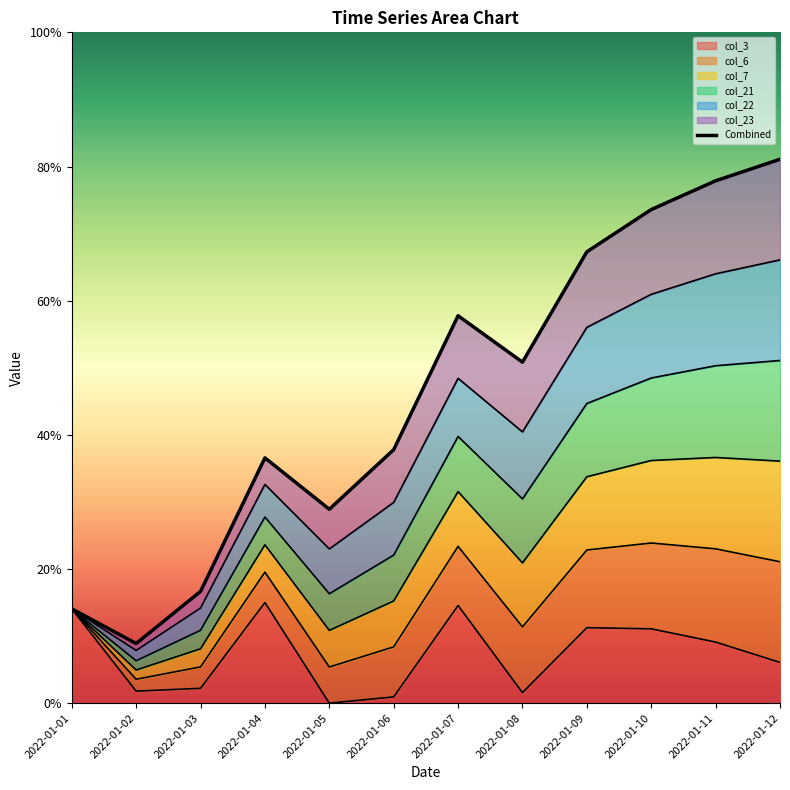

What is the sum of all values?

5.5